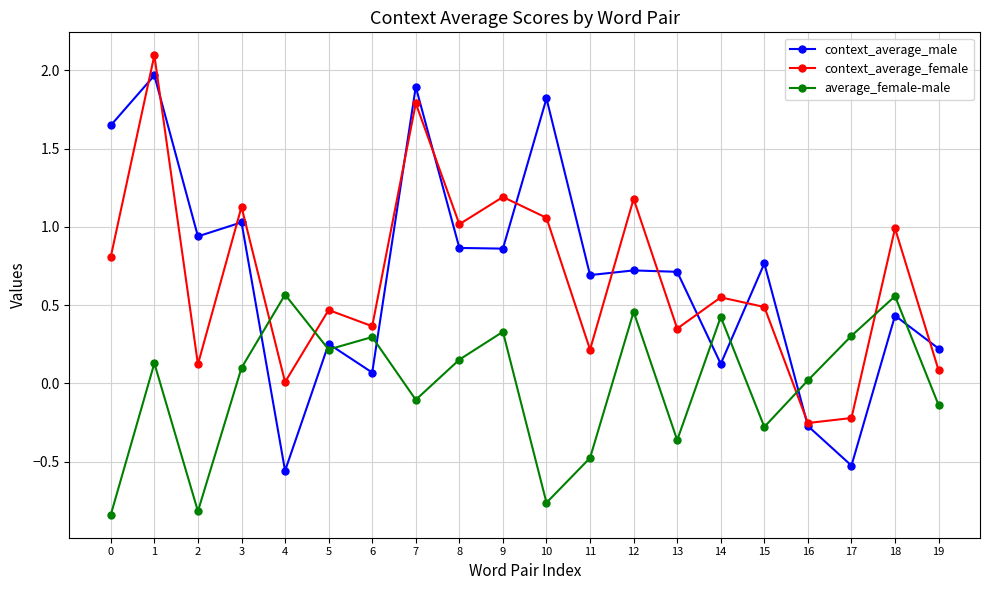

Between which two adjacent categories do context_average_female and average_female-male first intersect?

3 and 4